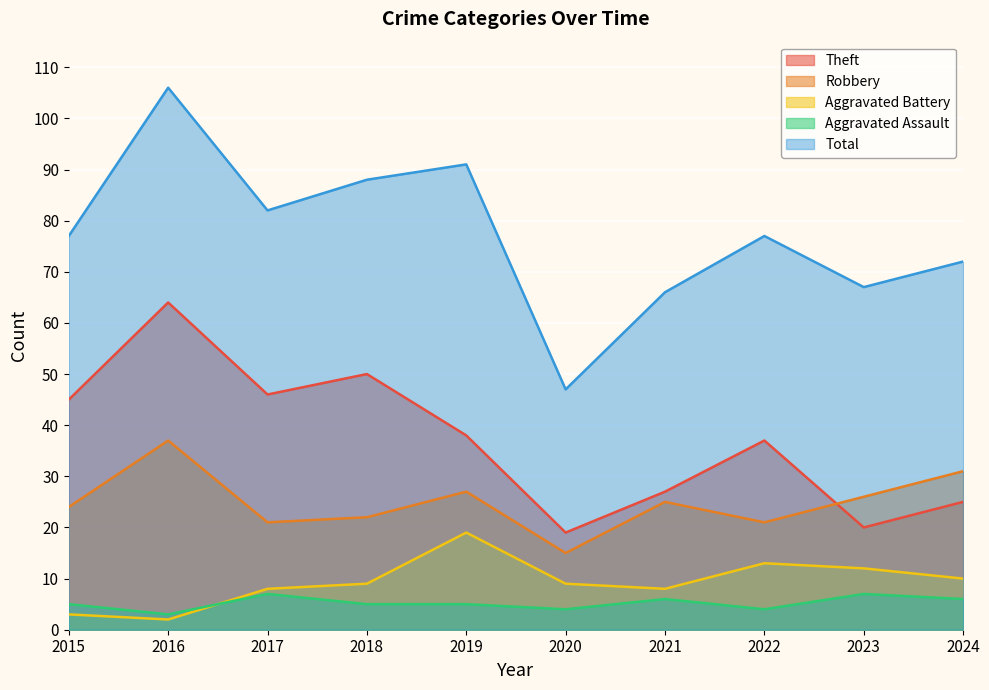

Reading left to right, transcribe all the data shown in this chart.

Theft: 2015=45	2016=64	2017=46	2018=50	2019=38	2020=19	2021=27	2022=37	2023=20	2024=25
Robbery: 2015=24	2016=37	2017=21	2018=22	2019=27	2020=15	2021=25	2022=21	2023=26	2024=31
Aggravated Battery: 2015=3	2016=2	2017=8	2018=9	2019=19	2020=9	2021=8	2022=13	2023=12	2024=10
Aggravated Assault: 2015=5	2016=3	2017=7	2018=5	2019=5	2020=4	2021=6	2022=4	2023=7	2024=6
Total: 2015=77	2016=106	2017=82	2018=88	2019=91	2020=47	2021=66	2022=77	2023=67	2024=72